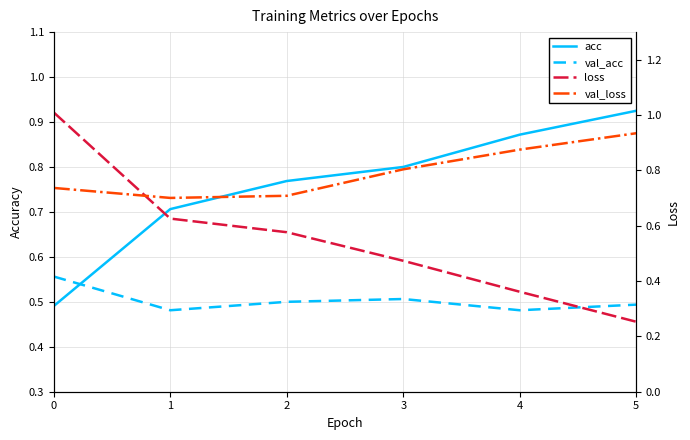

Rank the series by their maximum value, from highest to lowest.

loss, val_loss, acc, val_acc